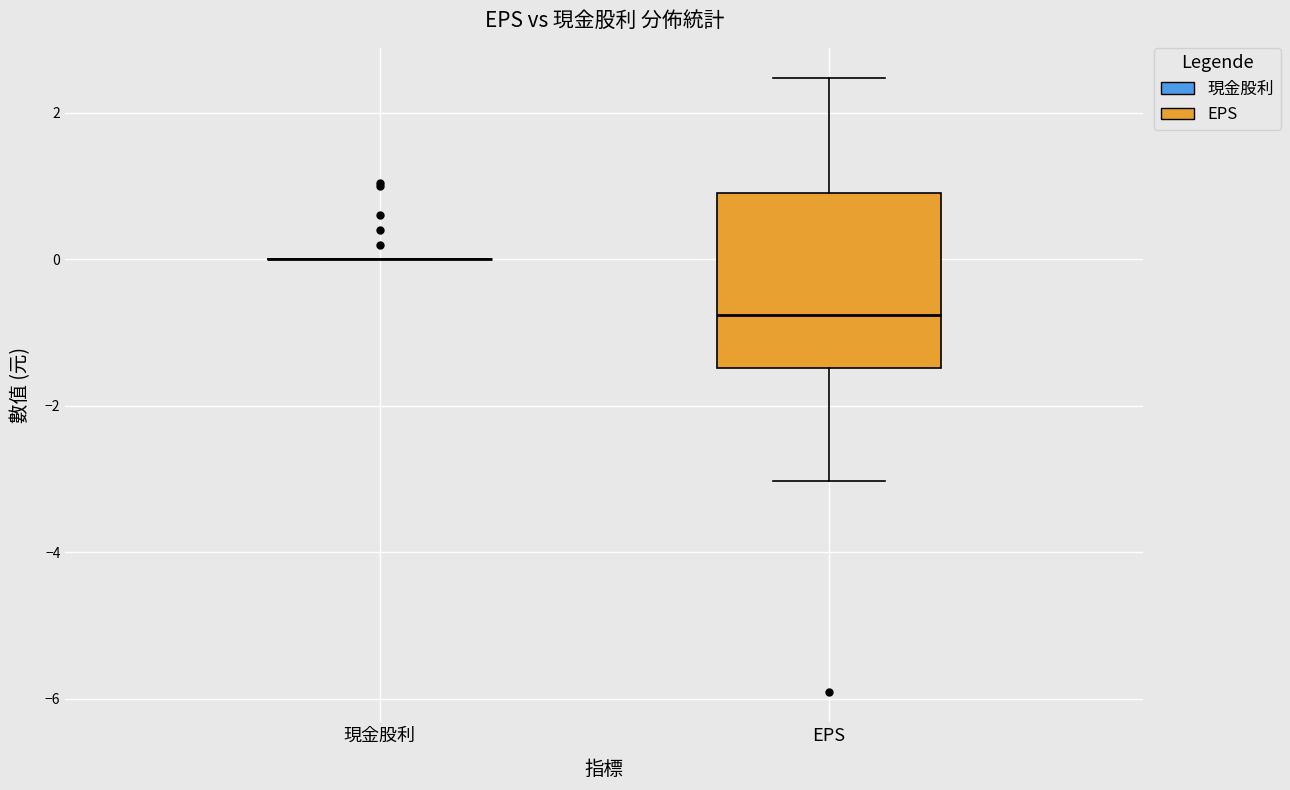

Reading left to right, transcribe this box plot: for each box, give where its median line is, the range the box spans, and where its two whiskers end, as read against the y-axis. The values are not printed on the chart, so give them approximately, as read against the axis.

現金股利: box collapsed to a line at 0.0, whiskers 0.0 to 0.0
EPS: median -0.8, box -1.4 to 1.0, whiskers -3.0 to 2.4